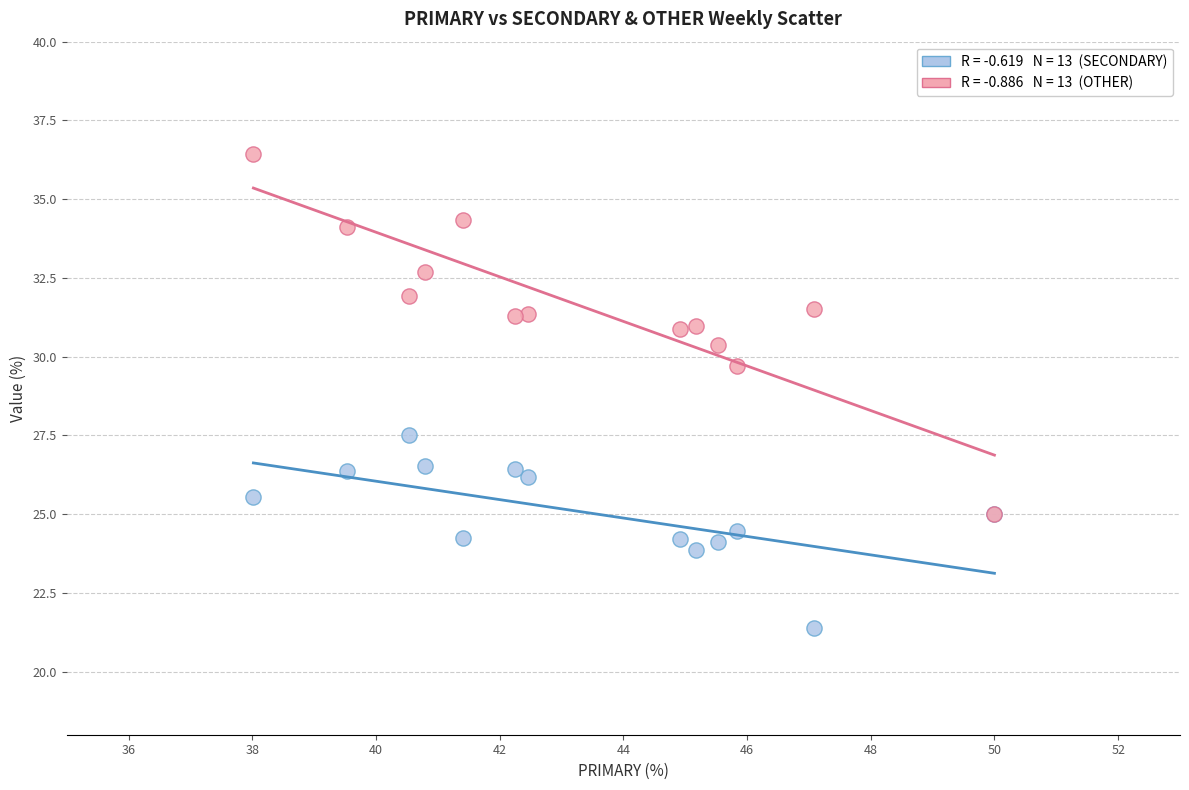

Across all series, what Y value is closest to 28?

27.5